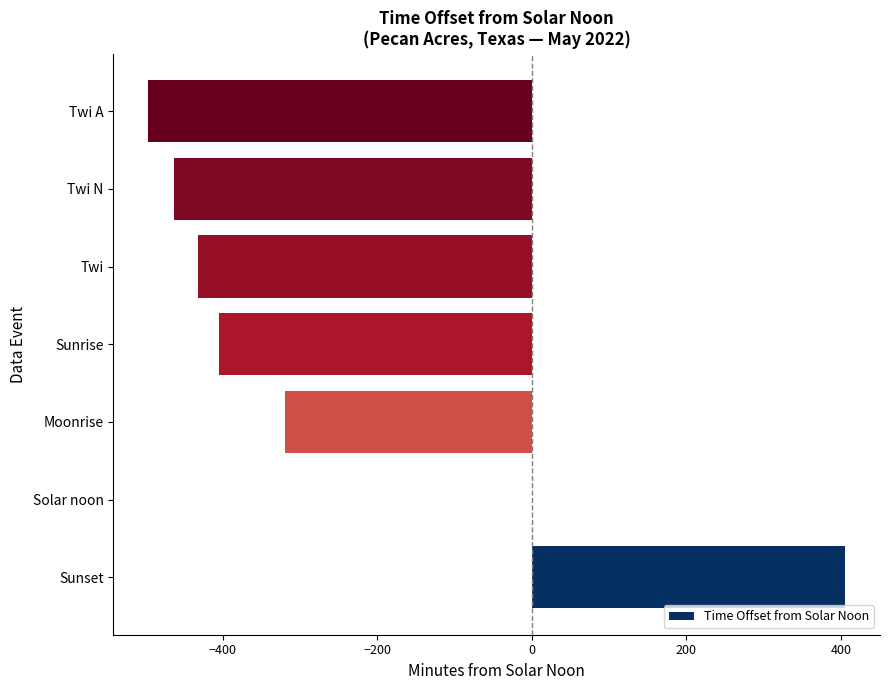

Read the value at Sunset.

405.5